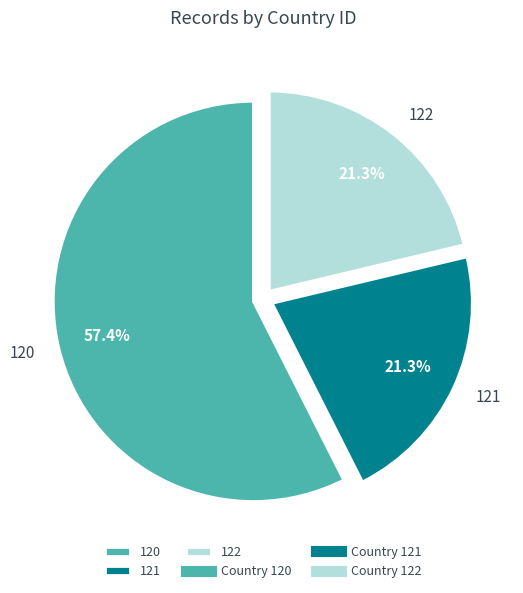

Which slice is the largest?

120